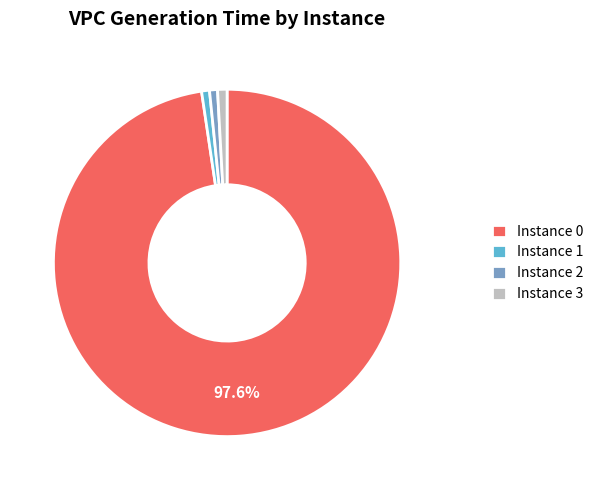

Is there a majority slice in this chart?

Yes